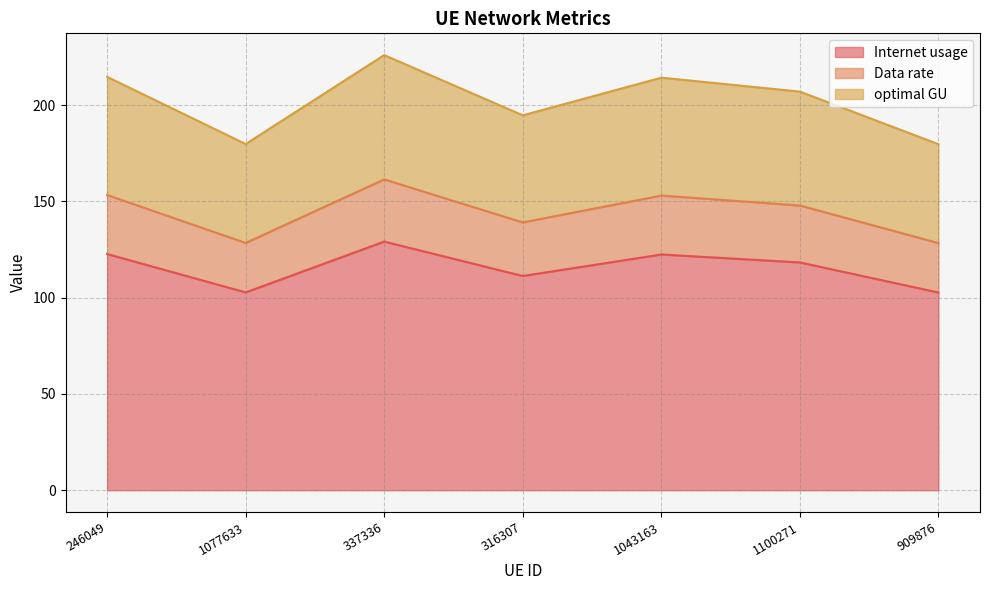

True or false: Internet usage and optimal GU intersect in this chart.

False